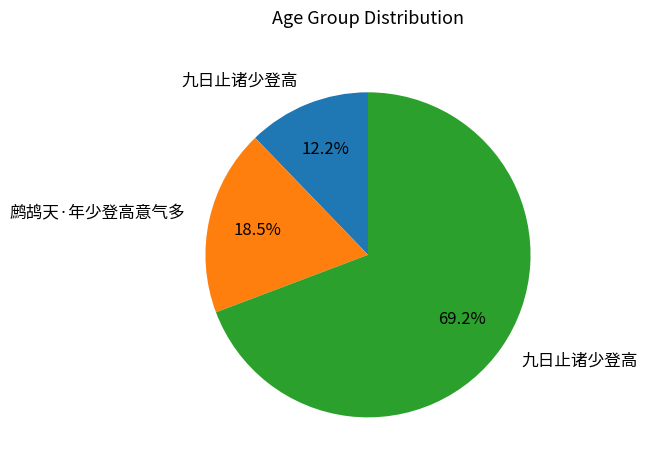

Is there any slice that represents more than half of the pie?

Yes